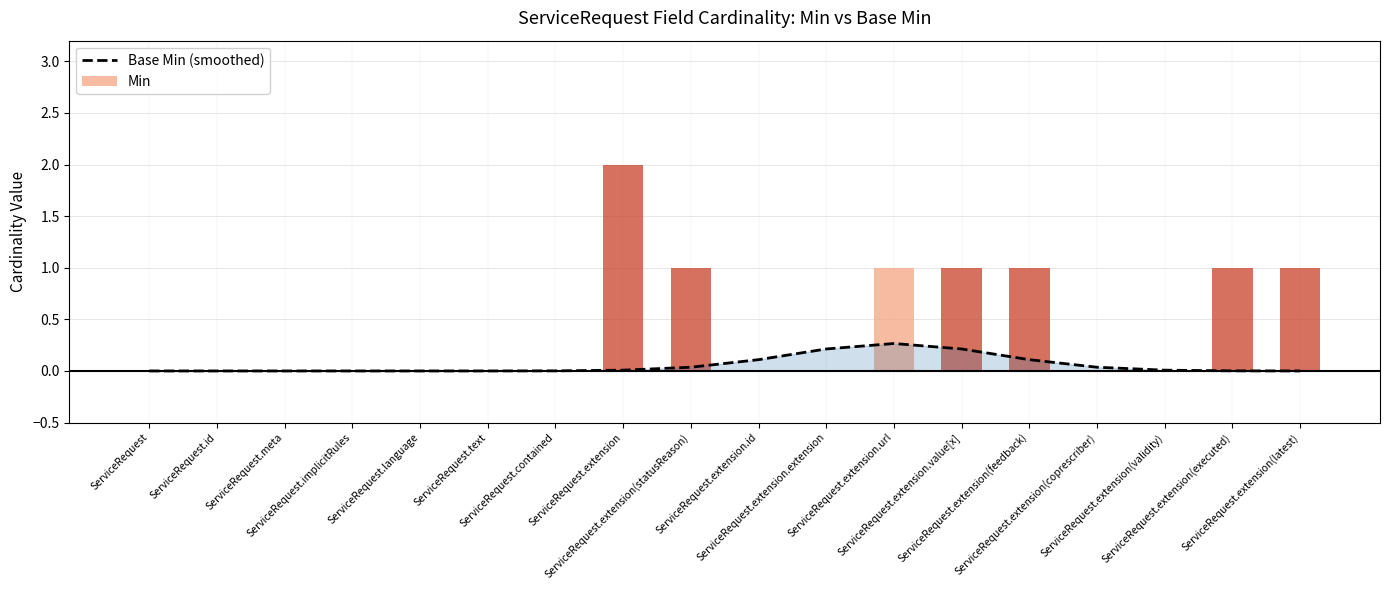

What is the label of the 4th bar from the right?

ServiceRequest.extension(coprescriber)